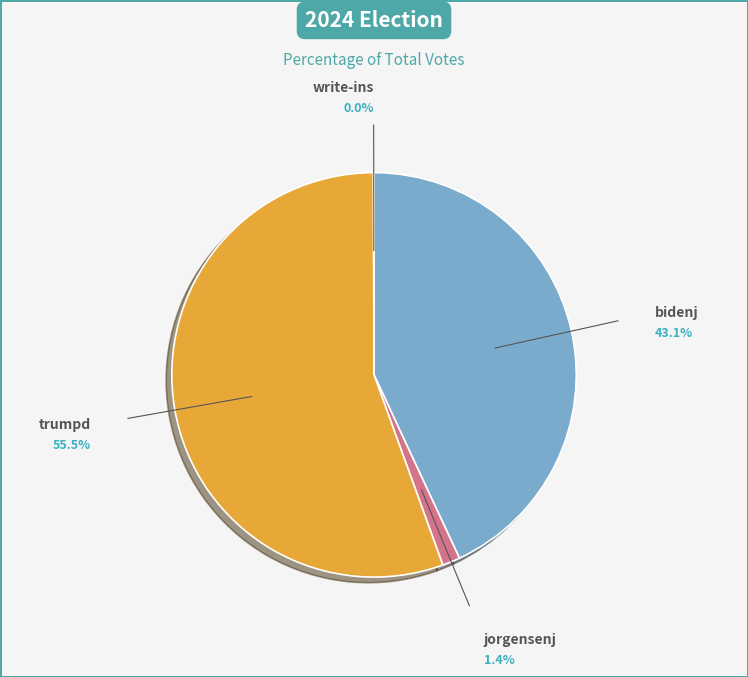

Which category has the smallest portion of the pie?

write-ins